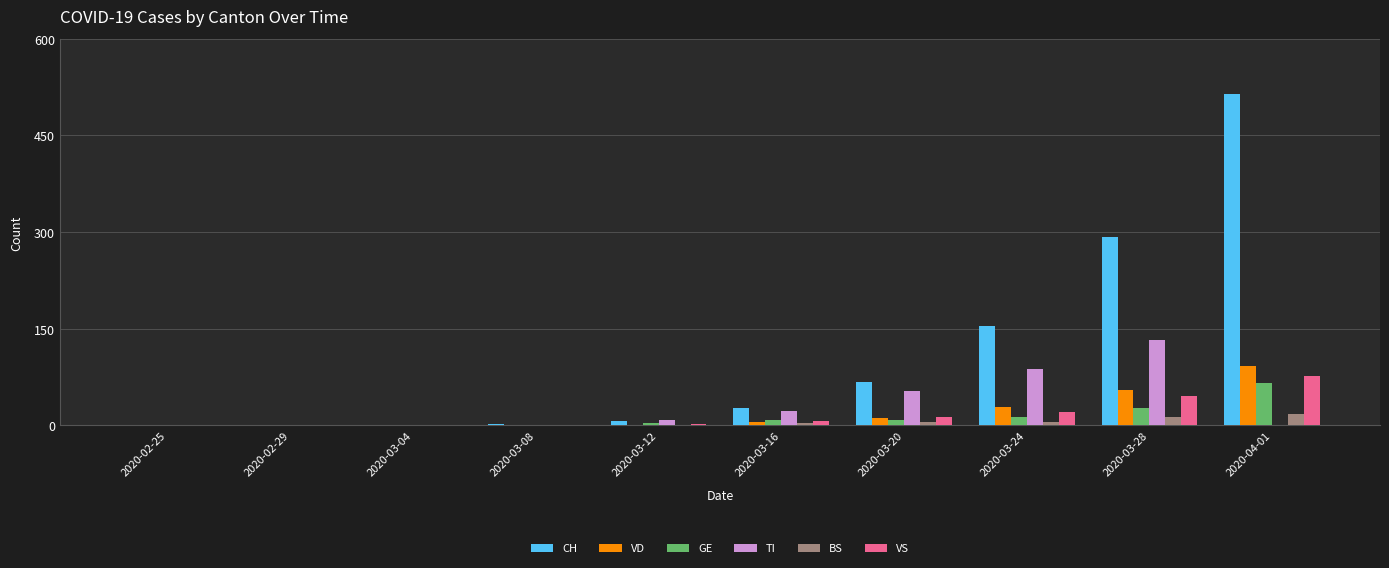

Which category has the highest value across all series?

2020-04-01